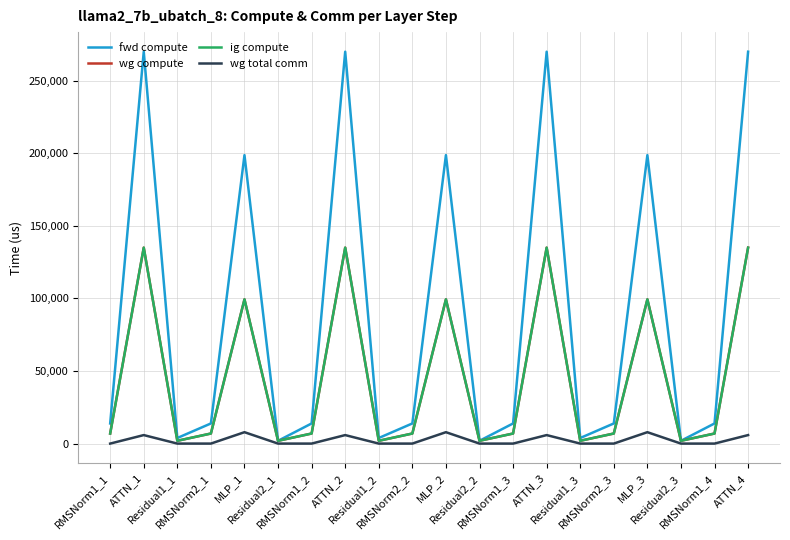

Between Residual2_2 and RMSNorm1_2, which is larger?

RMSNorm1_2